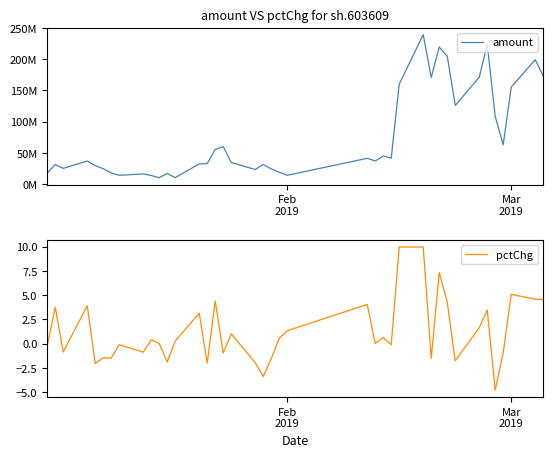

What is the minimum value for pctChg?

-4.8